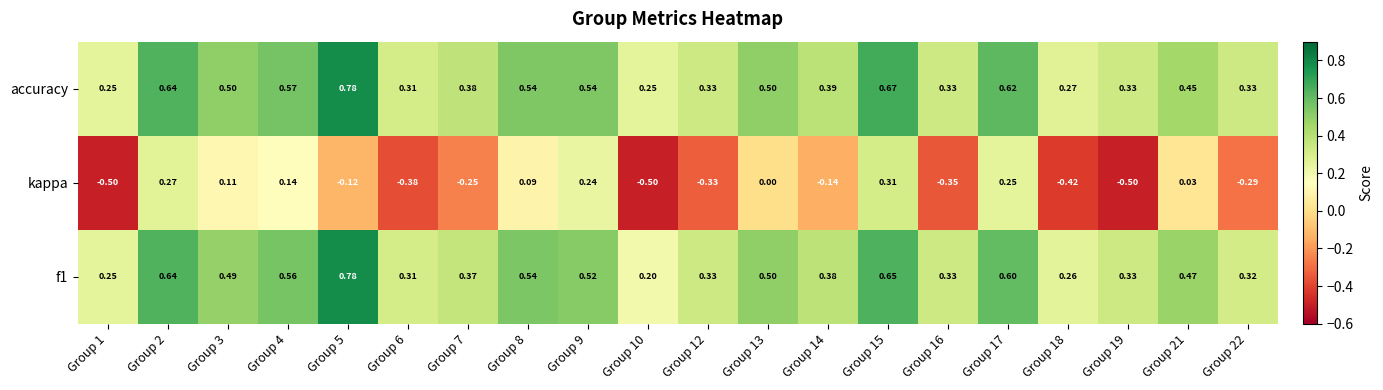

Between Group 17 and Group 19, which series saw the biggest shift?

kappa